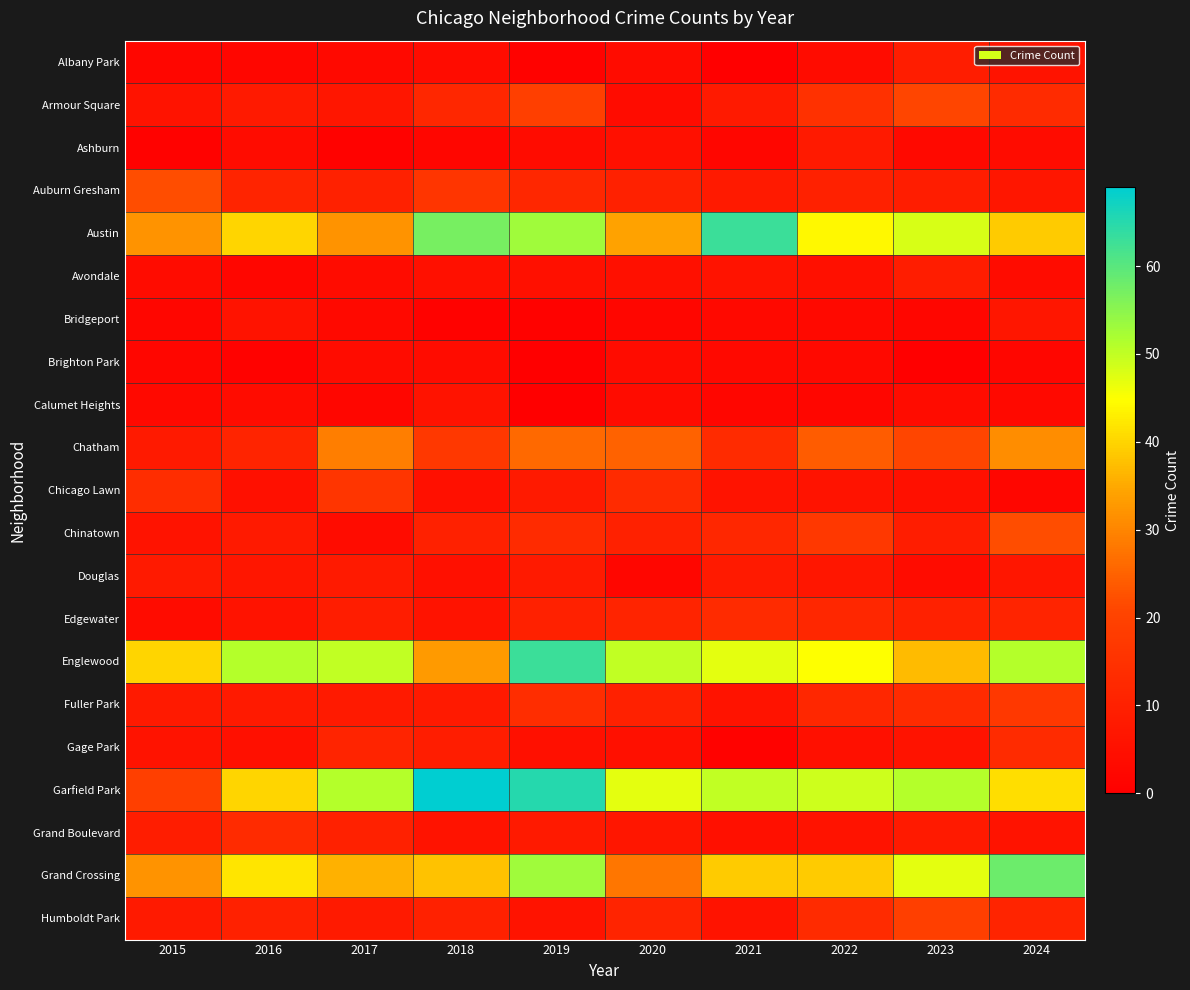

Reading right to left, extract all data points from this chart.

Albany Park: 2024=6	2023=9	2022=4	2021=0	2020=4	2019=1	2018=4	2017=3	2016=2	2015=2
Armour Square: 2024=13	2023=21	2022=15	2021=8	2020=4	2019=19	2018=12	2017=7	2016=8	2015=6
Ashburn: 2024=4	2023=3	2022=8	2021=2	2020=5	2019=4	2018=2	2017=1	2016=4	2015=1
Auburn Gresham: 2024=7	2023=9	2022=10	2021=8	2020=10	2019=12	2018=16	2017=10	2016=11	2015=22
Austin: 2024=39	2023=48	2022=44	2021=63	2020=34	2019=53	2018=57	2017=32	2016=40	2015=32
Avondale: 2024=4	2023=9	2022=5	2021=6	2020=5	2019=5	2018=5	2017=4	2016=2	2015=4
Bridgeport: 2024=7	2023=2	2022=3	2021=3	2020=2	2019=1	2018=1	2017=3	2016=6	2015=2
Brighton Park: 2024=2	2023=0	2022=3	2021=3	2020=4	2019=0	2018=4	2017=4	2016=1	2015=2
Calumet Heights: 2024=3	2023=4	2022=2	2021=2	2020=4	2019=0	2018=6	2017=2	2016=4	2015=3
Chatham: 2024=31	2023=21	2022=24	2021=13	2020=25	2019=26	2018=17	2017=29	2016=11	2015=8
Chicago Lawn: 2024=2	2023=5	2022=6	2021=6	2020=13	2019=8	2018=5	2017=16	2016=5	2015=14
Chinatown: 2024=22	2023=9	2022=17	2021=12	2020=10	2019=13	2018=10	2017=4	2016=8	2015=6
Douglas: 2024=7	2023=4	2022=7	2021=8	2020=2	2019=8	2018=5	2017=8	2016=7	2015=8
Edgewater: 2024=11	2023=10	2022=12	2021=13	2020=11	2019=10	2018=6	2017=9	2016=6	2015=4
Englewood: 2024=51	2023=37	2022=45	2021=47	2020=50	2019=63	2018=33	2017=50	2016=51	2015=40
Fuller Park: 2024=17	2023=13	2022=12	2021=6	2020=10	2019=14	2018=8	2017=8	2016=8	2015=8
Gage Park: 2024=13	2023=6	2022=5	2021=1	2020=5	2019=5	2018=9	2017=11	2016=5	2015=6
Garfield Park: 2024=41	2023=51	2022=49	2021=50	2020=47	2019=65	2018=69	2017=51	2016=40	2015=19
Grand Boulevard: 2024=6	2023=8	2022=6	2021=5	2020=7	2019=8	2018=6	2017=10	2016=13	2015=9
Grand Crossing: 2024=58	2023=47	2022=39	2021=39	2020=28	2019=53	2018=38	2017=36	2016=42	2015=32
Humboldt Park: 2024=11	2023=19	2022=13	2021=6	2020=11	2019=6	2018=10	2017=8	2016=10	2015=8